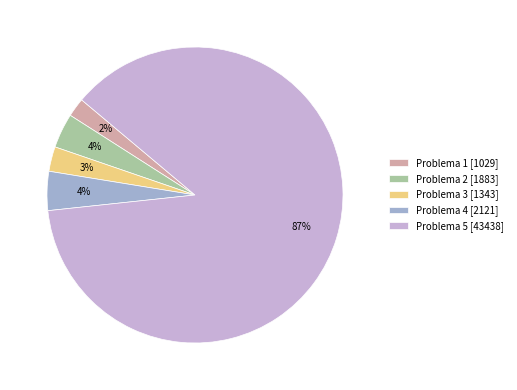

Which category has the biggest portion of the pie?

Problema 5 [43438]